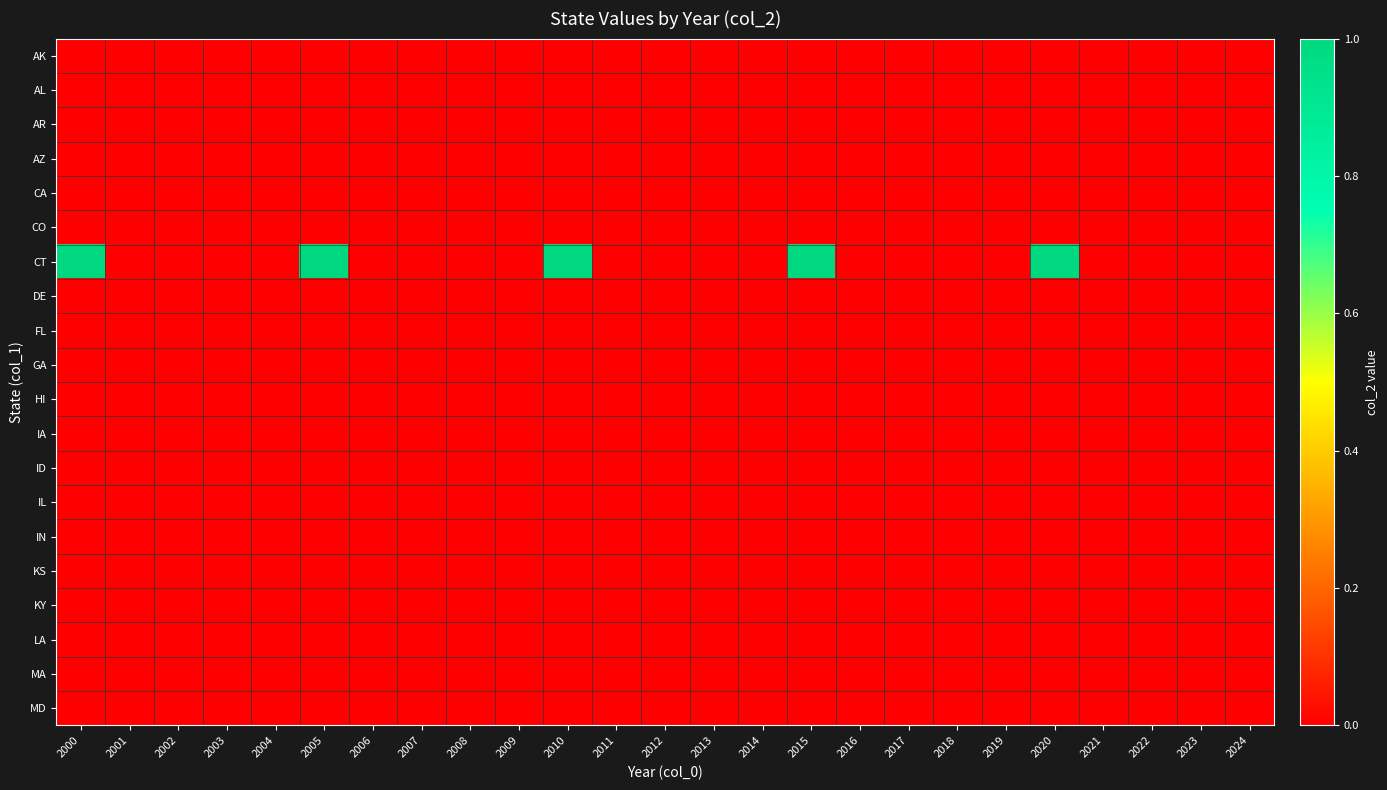

At which category is the sum across all series the highest?

2000